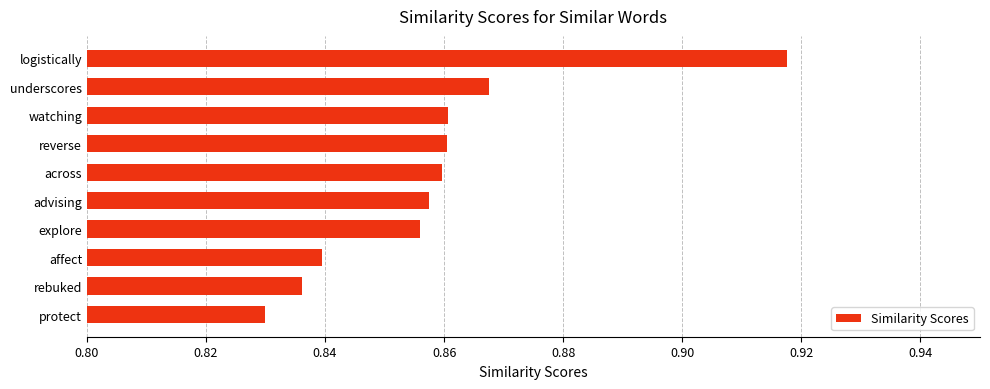

Which category has the lowest value across all series?

protect